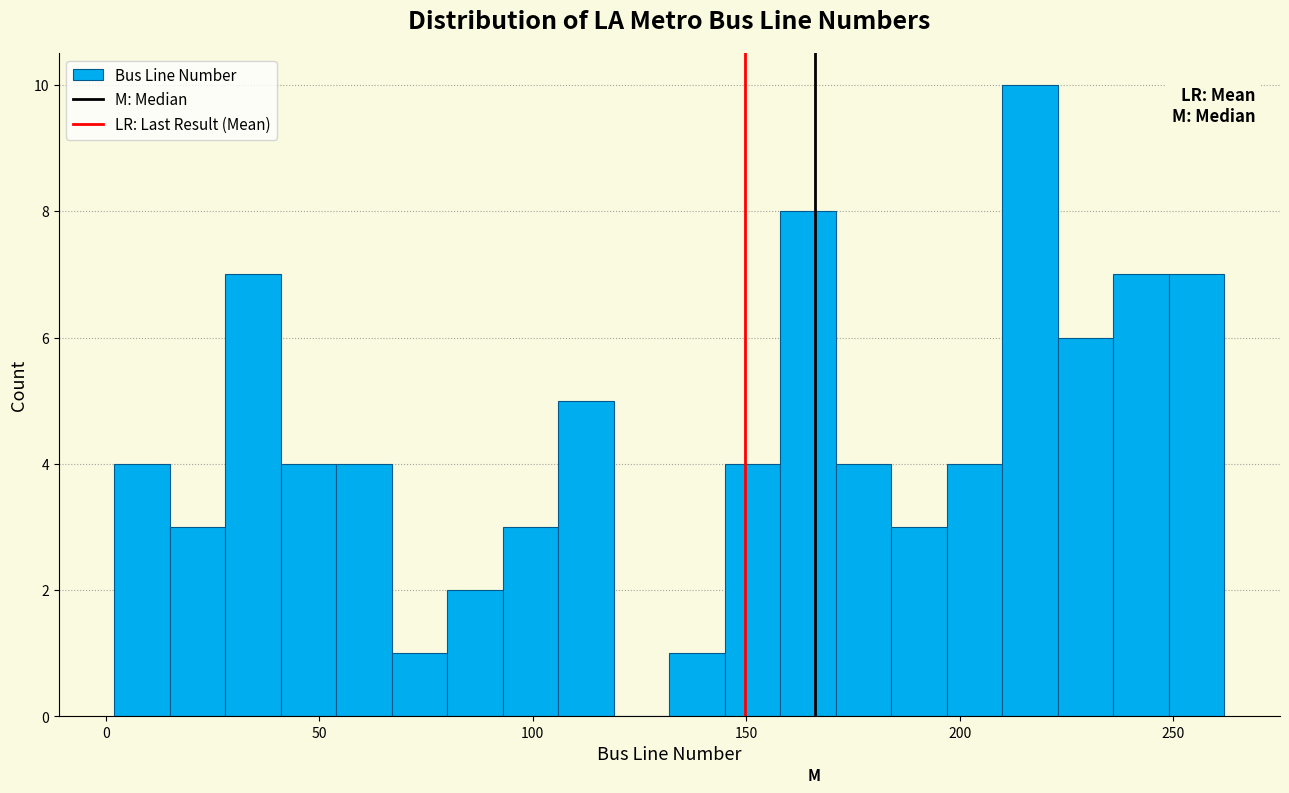

Read against the x-axis, roughly where is the centre of the tallest bar?

215